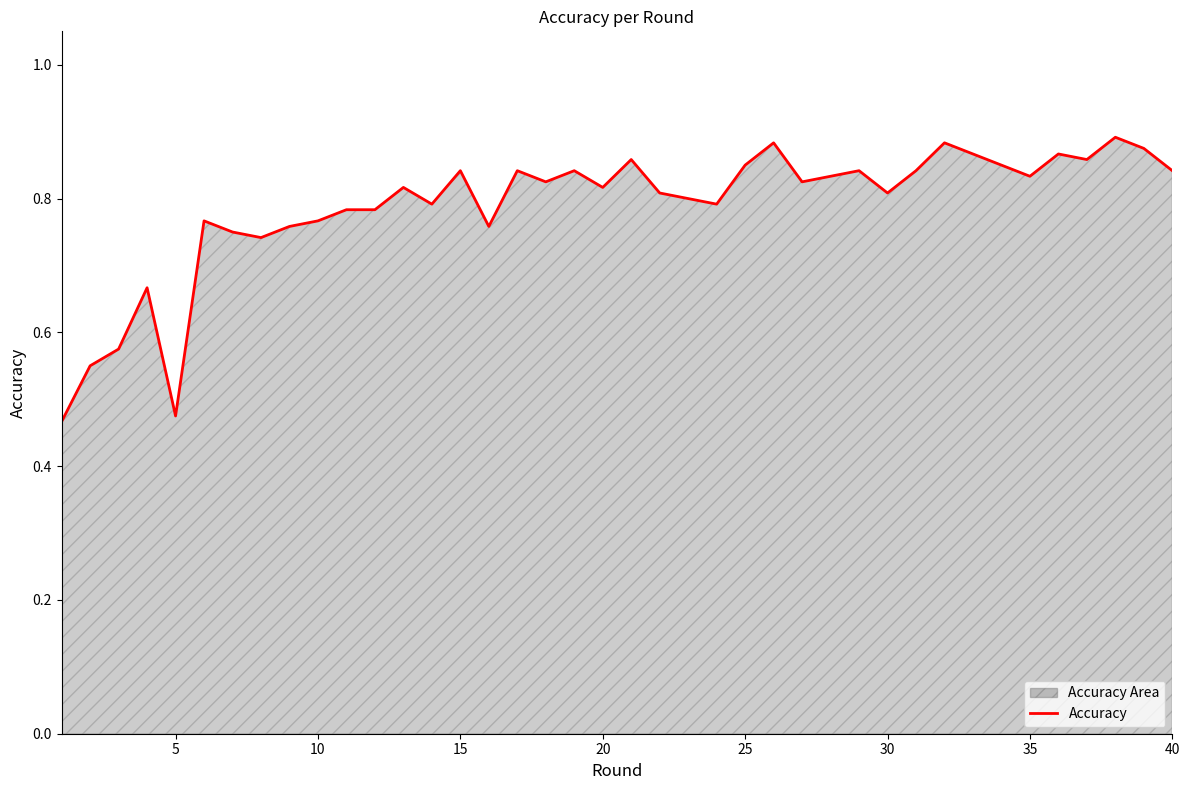

The value at 35 is 1.5. True or false?

False